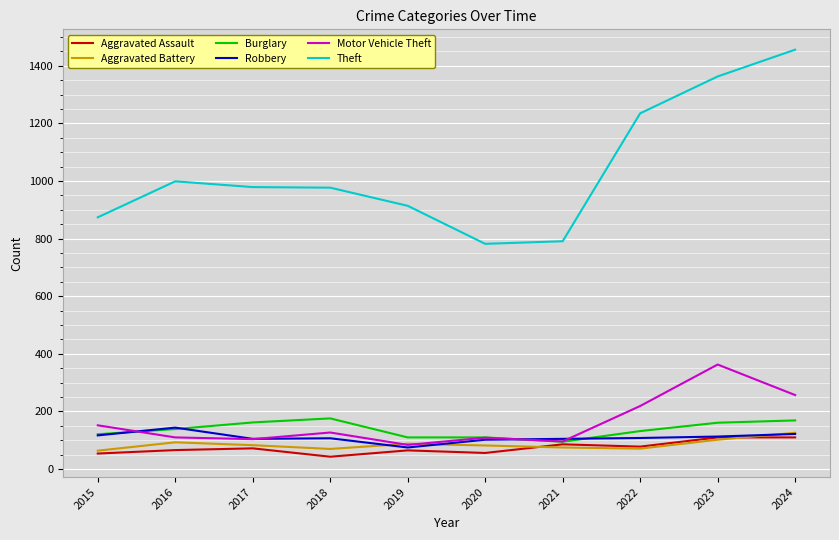

Which series has the largest range (max minus min)?

Theft